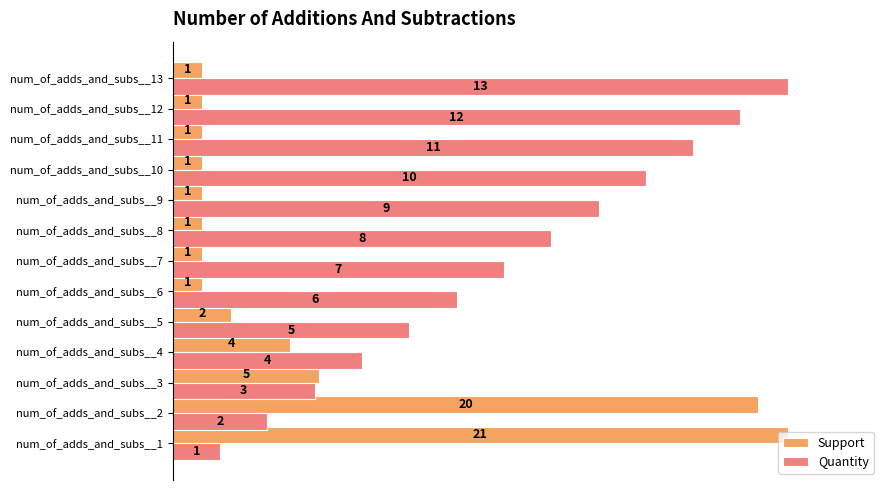

What are all the series names shown in the legend?

Support, Quantity